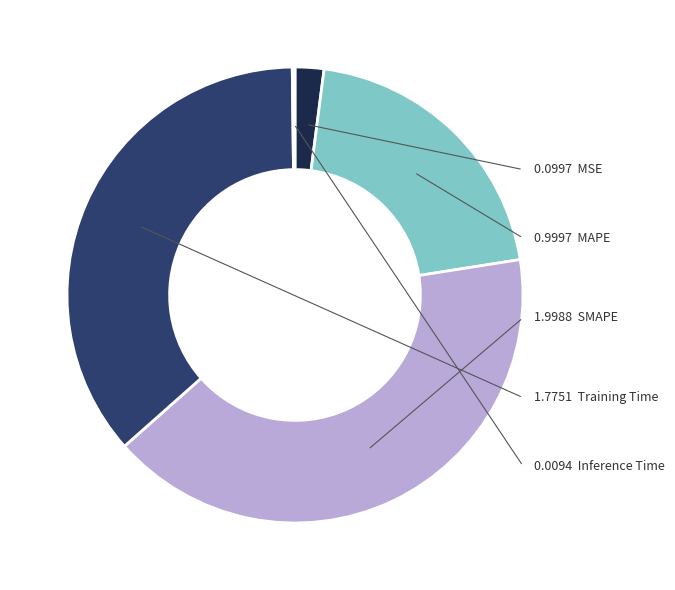

Is there any slice that represents more than half of the pie?

No